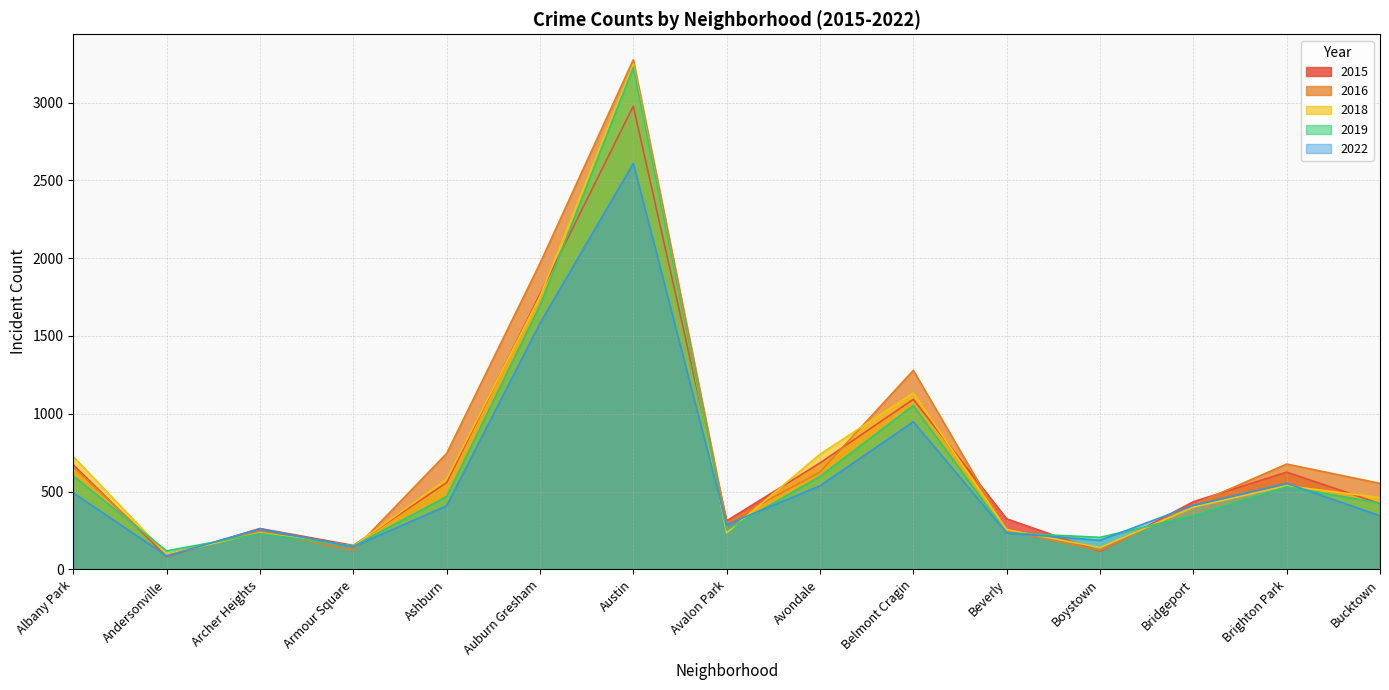

Between which two adjacent categories do 2019 and 2022 first intersect?

Andersonville and Archer Heights